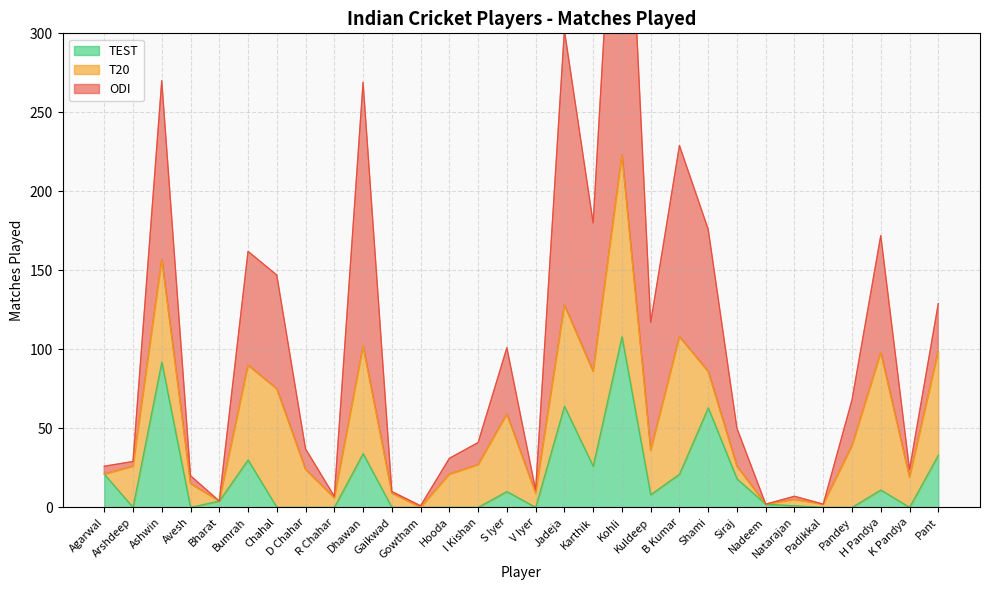

Where does the TEST series first go above 4?

Agarwal